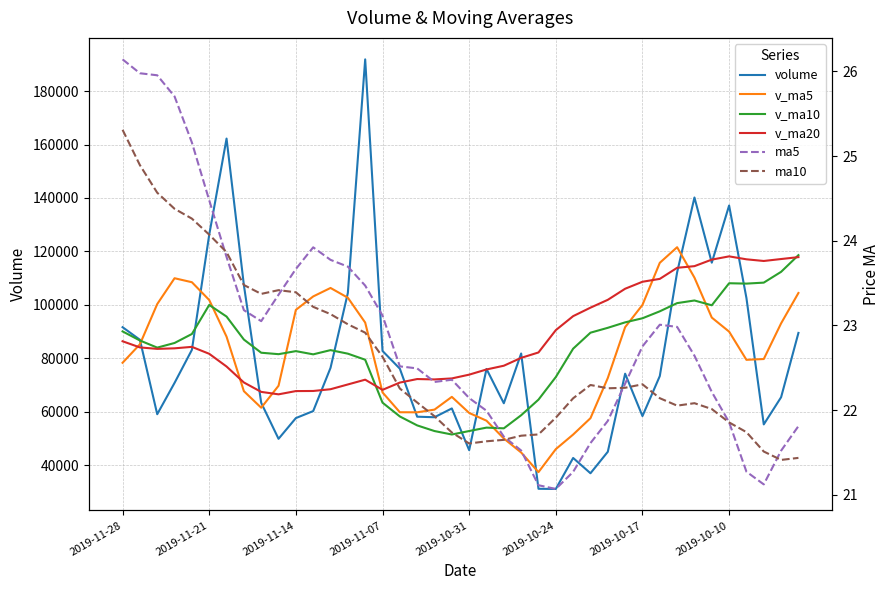

What is the highest value of the v_ma20 series?

118151.1